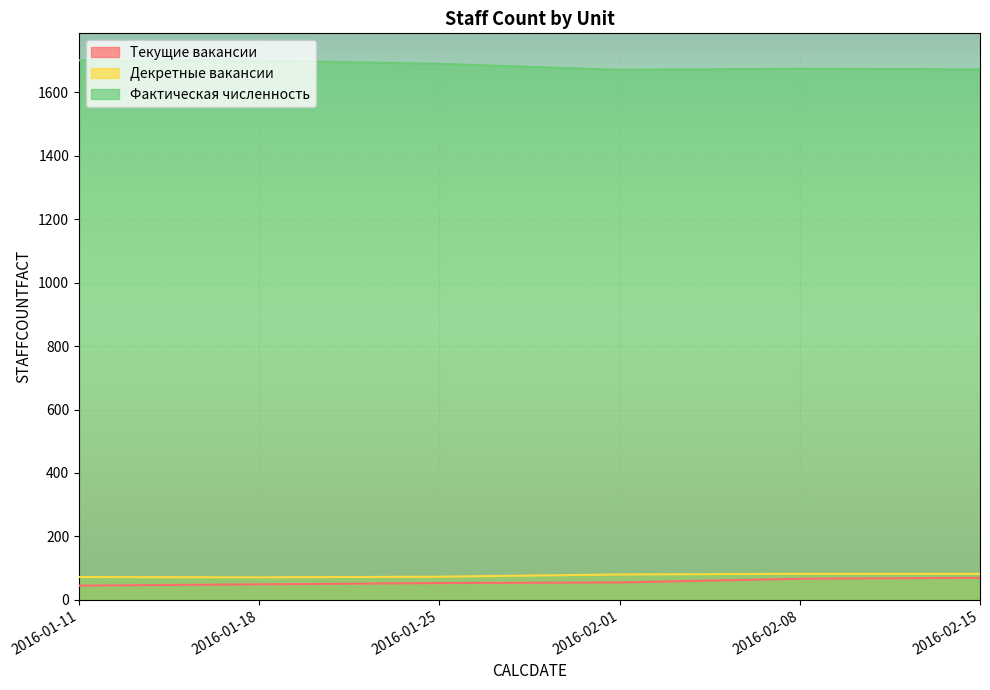

What is the value of the Текущие вакансии point at the 6th from the left?

69.5